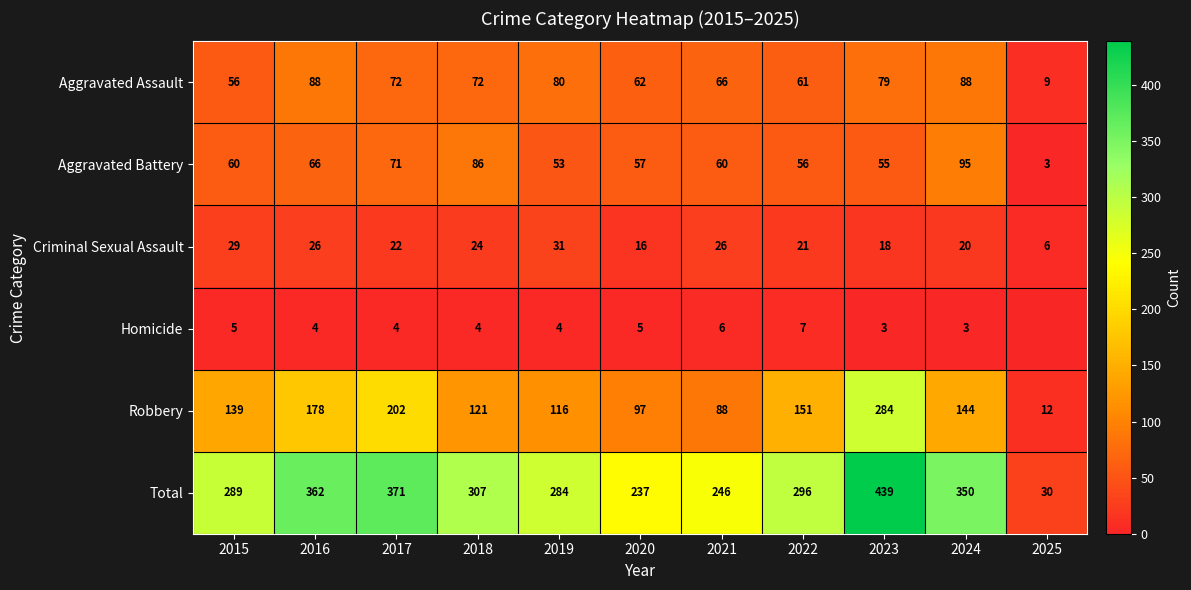

At 2022, list the series in order from smallest to largest.

Homicide, Criminal Sexual Assault, Aggravated Battery, Aggravated Assault, Robbery, Total